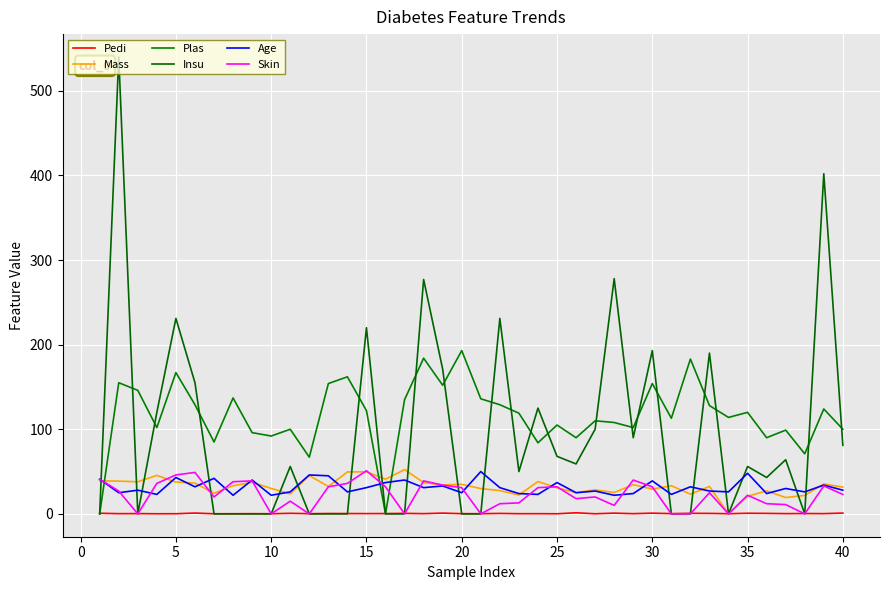

Does the chart have visible grid lines?

Yes